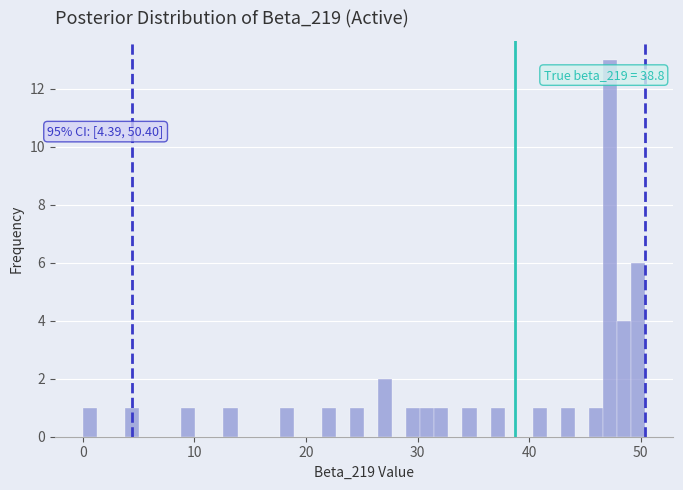

Read against the x-axis, roughly where is the centre of the tallest bar?

47